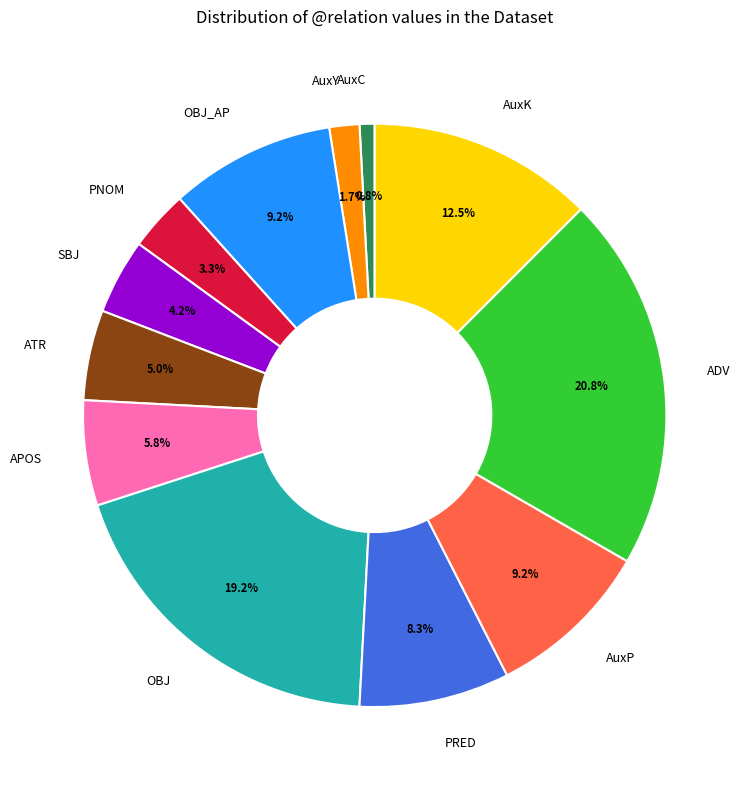

Which has a higher value, SBJ or OBJ_AP?

OBJ_AP